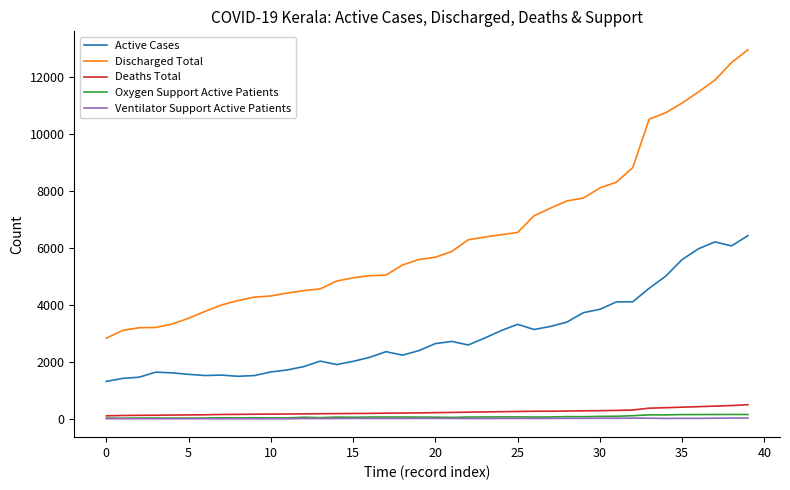

Which series has the largest range (max minus min)?

Discharged Total